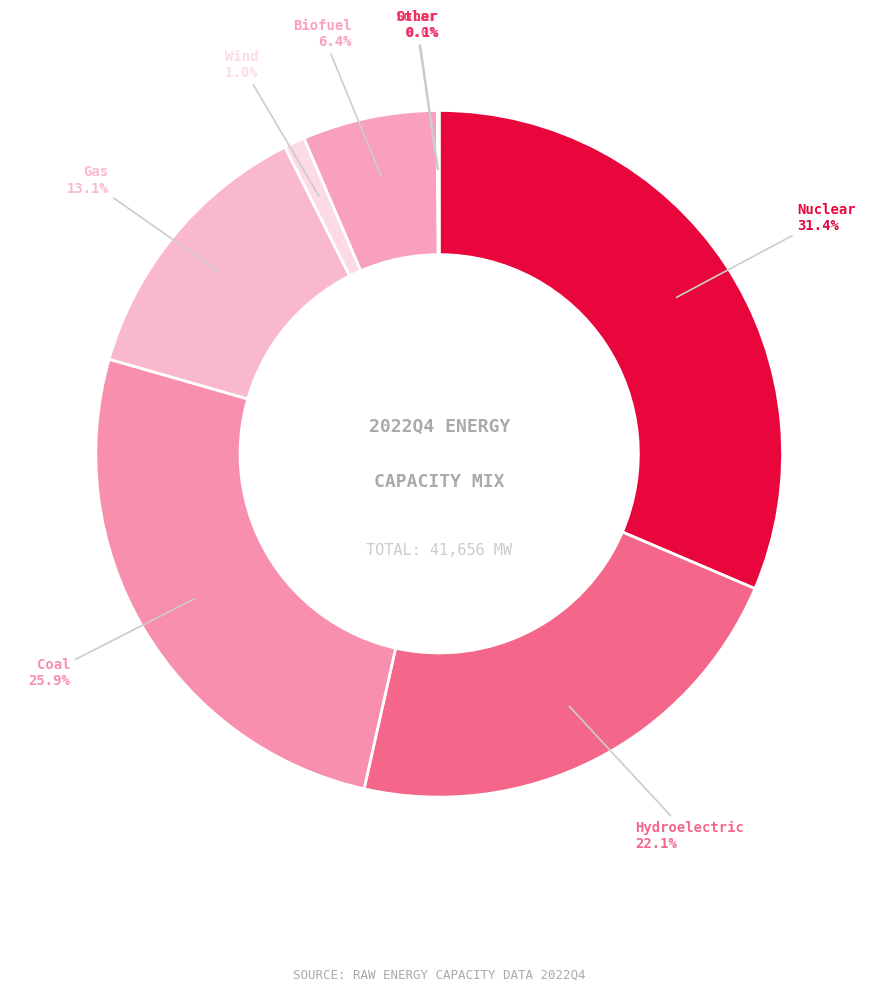

To the nearest percent, what is the average slice percentage?

12%